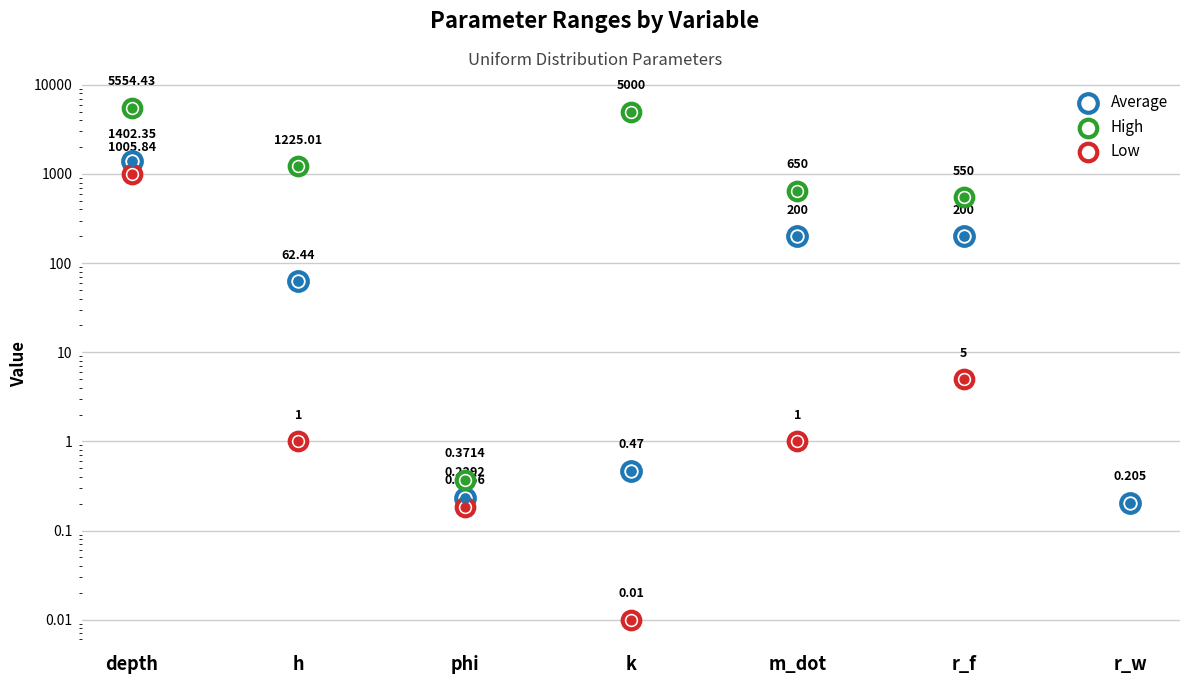

Which series contains the highest Y value?

High